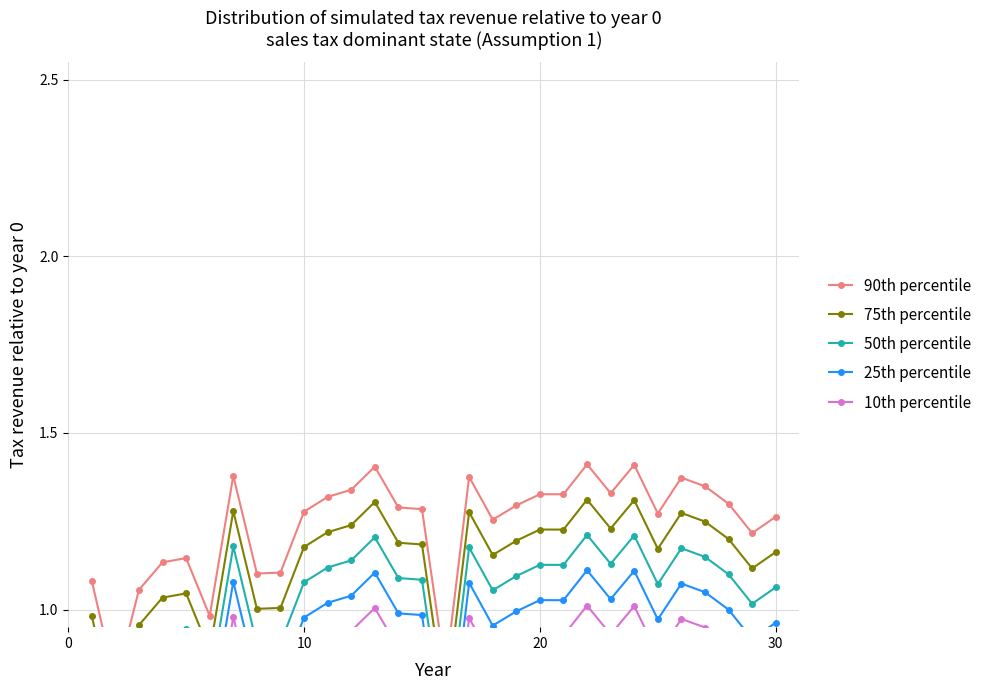

List the series in order of their peak value, lowest first.

10th percentile, 25th percentile, 50th percentile, 75th percentile, 90th percentile